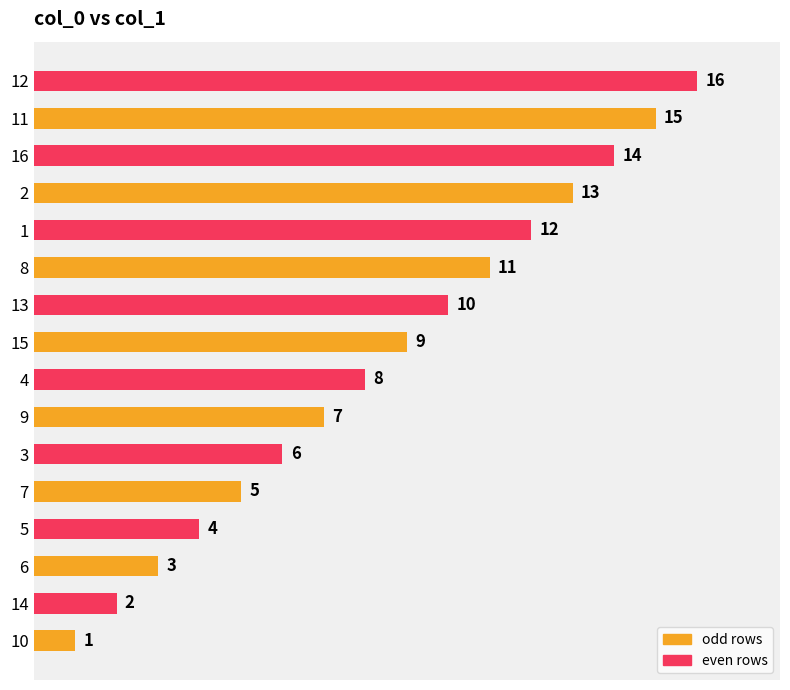

True or false: the data shows 5 at 6.

False